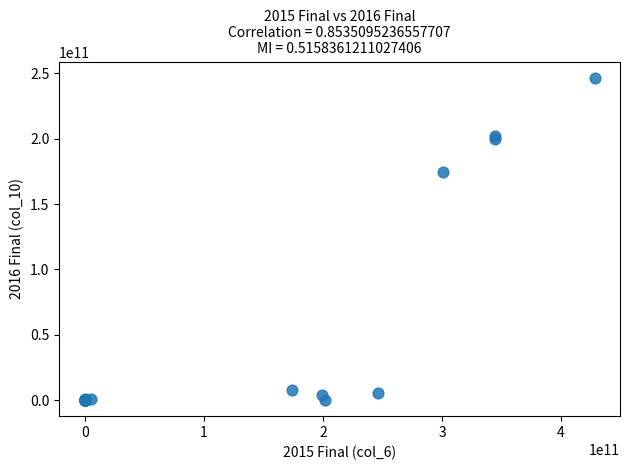

What Y value in the scatter plot is closest to 123272889677?

174335515518